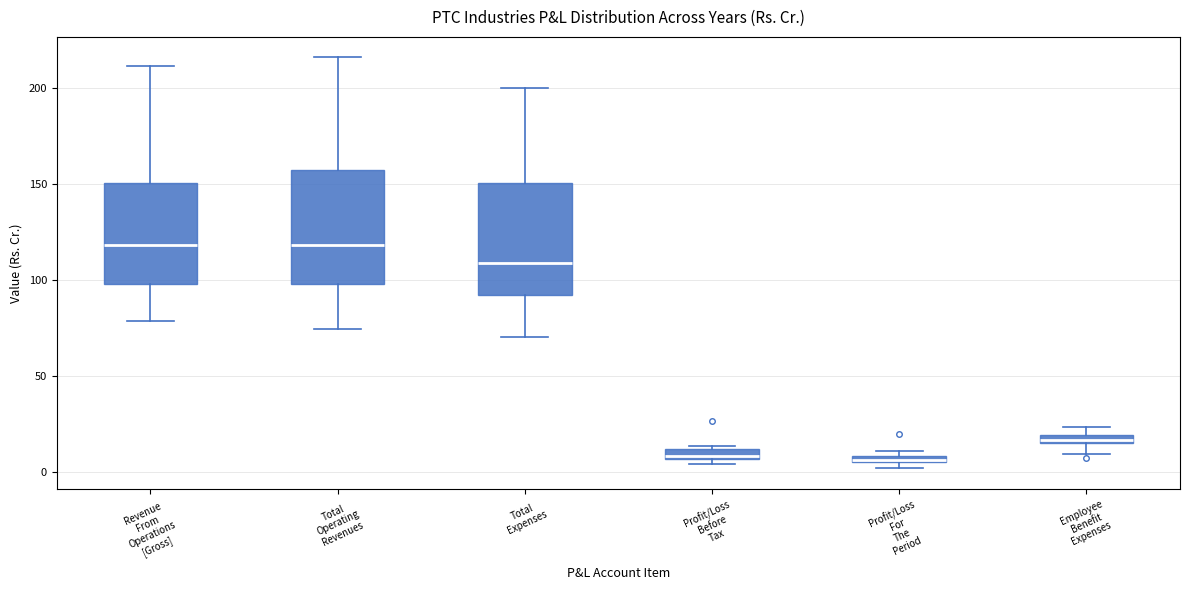

Where is the upper edge of the box for Total Expenses on the y-axis? The values are not printed on the chart, so give them approximately, as read against the axis.

150